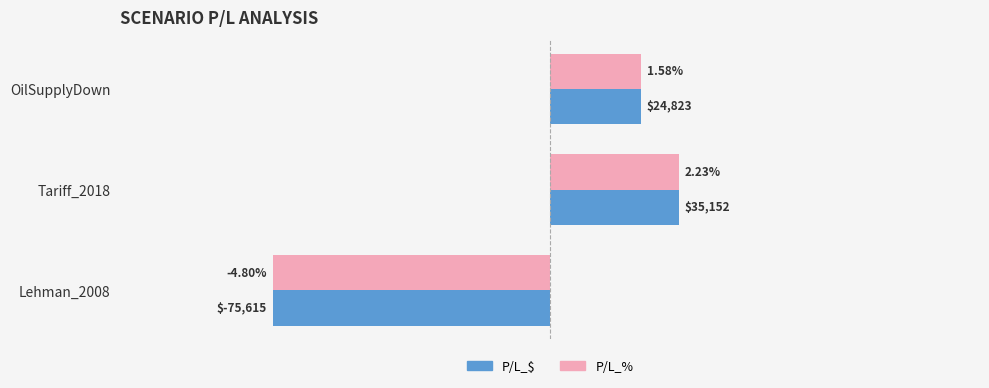

What are all the series names shown in the legend?

P/L_$, P/L_%